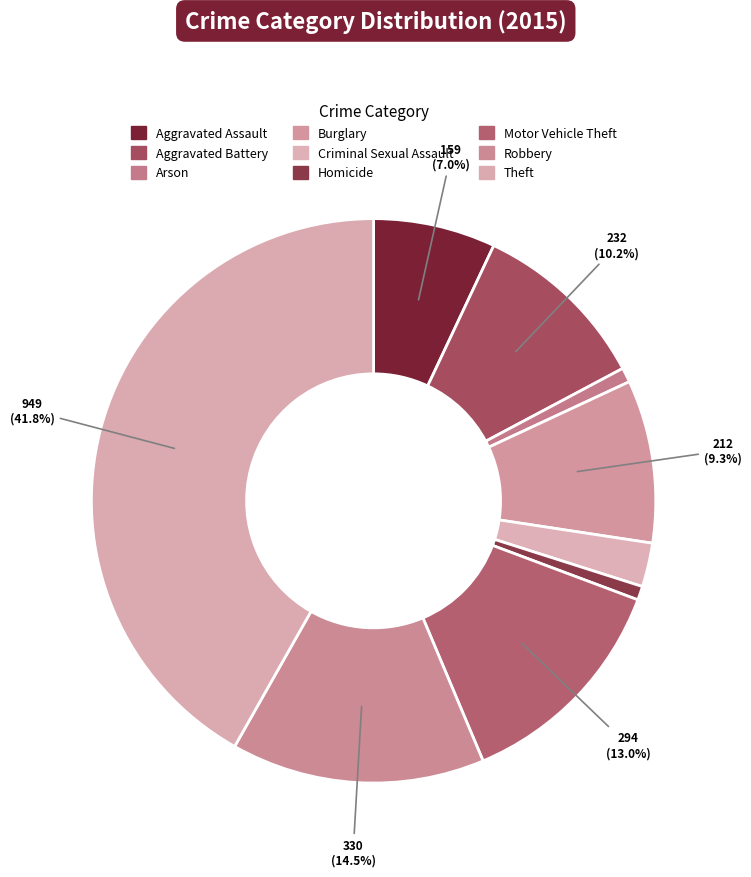

How many slices are in this pie chart?

9